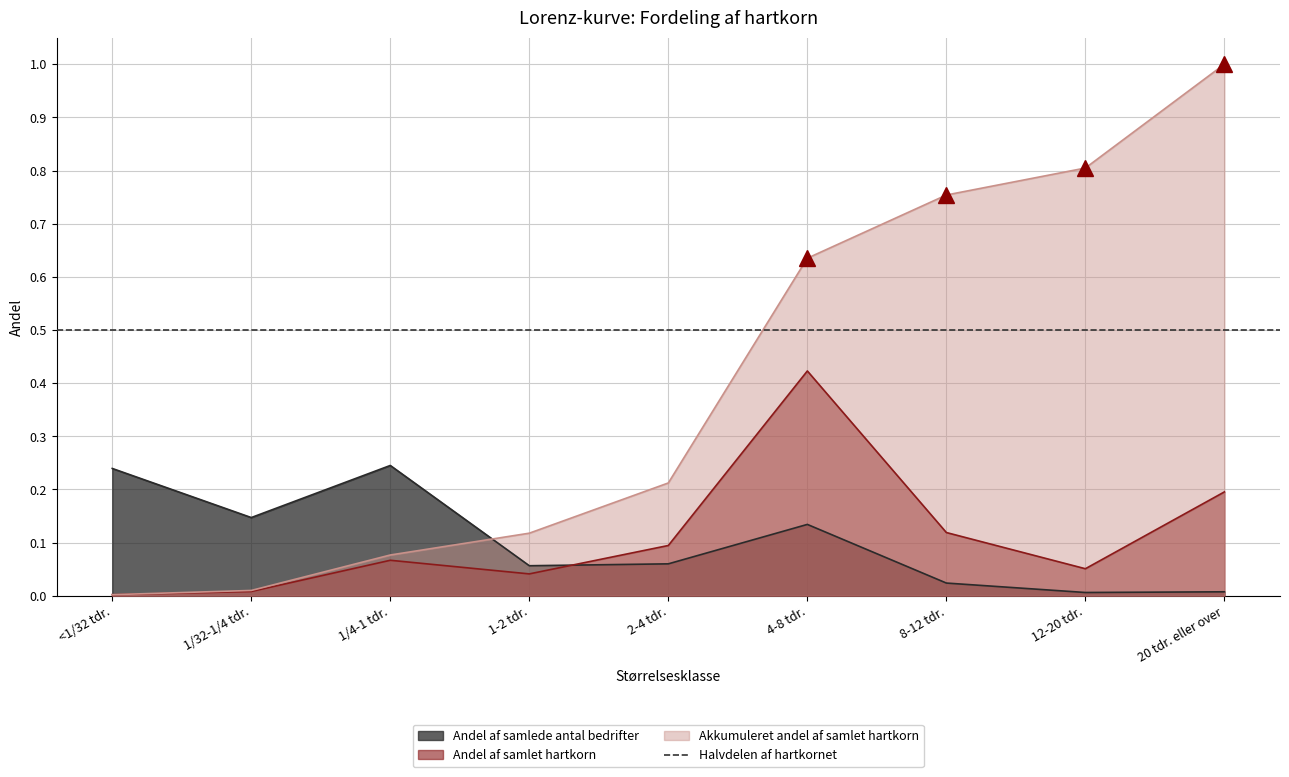

Does the chart have visible grid lines?

Yes